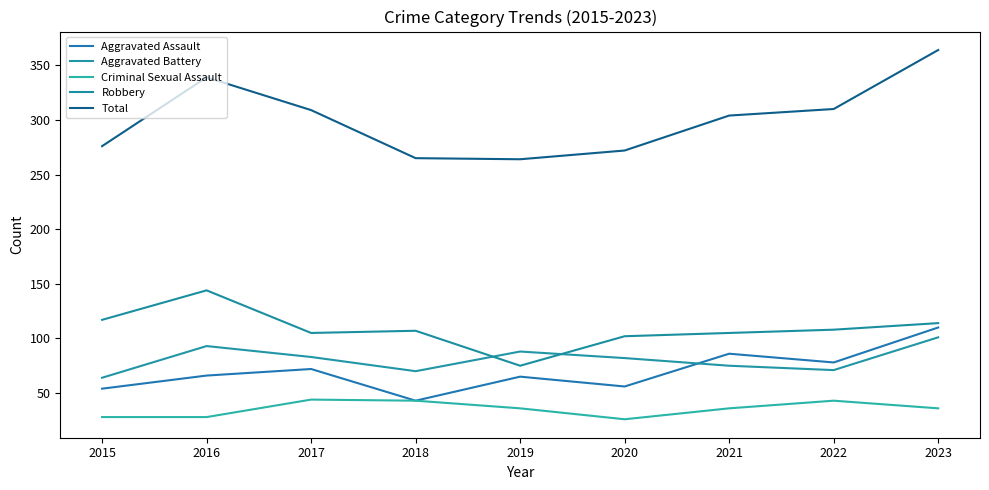

What is the difference between the highest and lowest values at 2017?

265